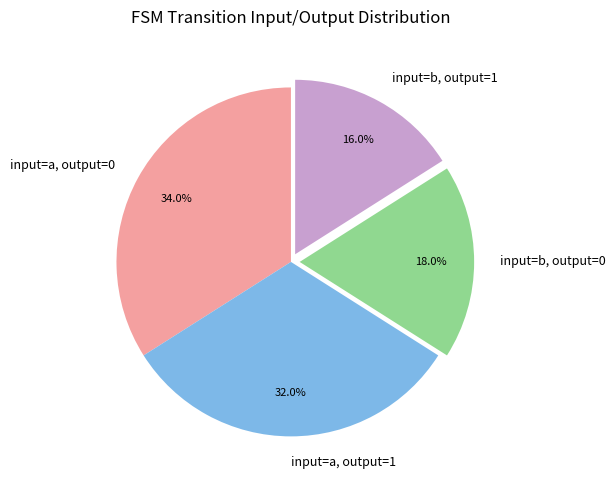

What portion of the pie excludes input=a, output=0?

66.0%